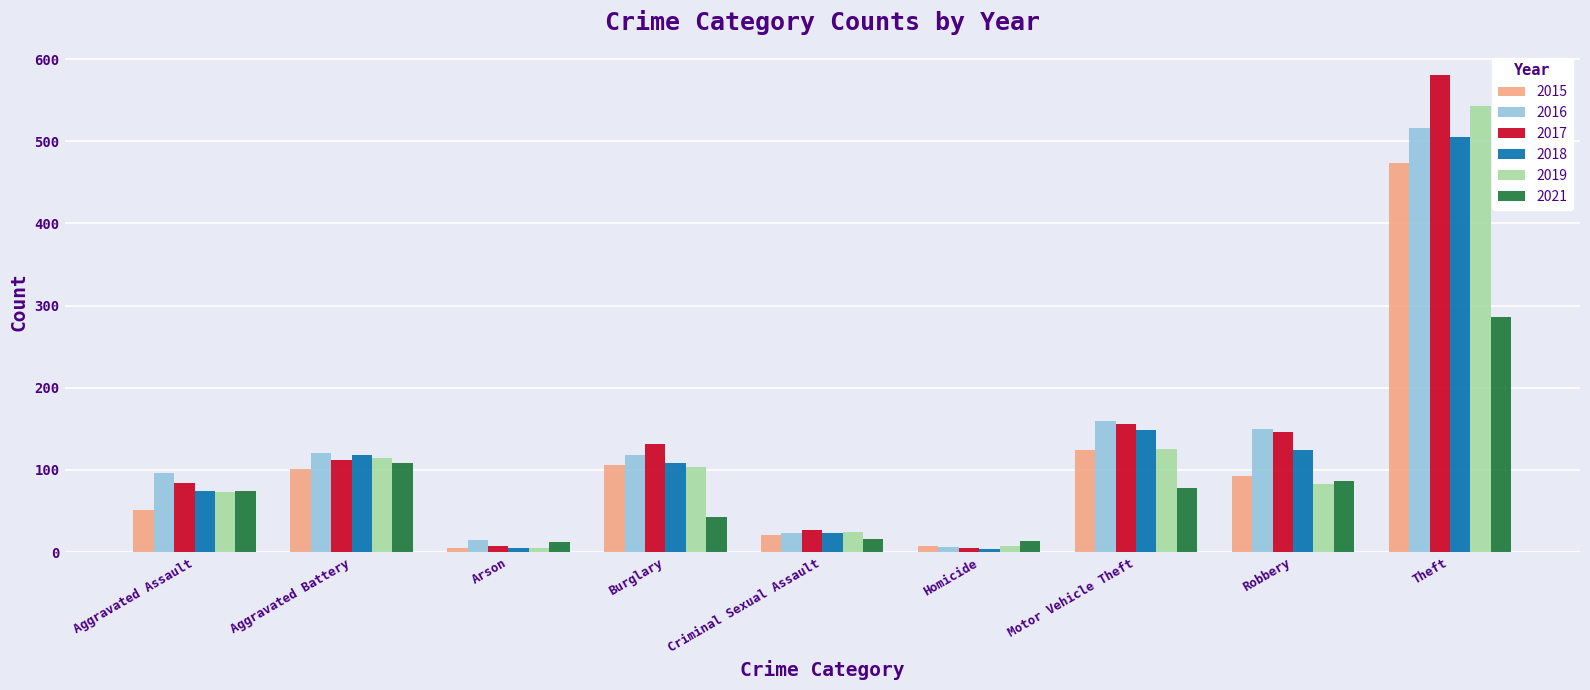

How many bars are there in each group?

6